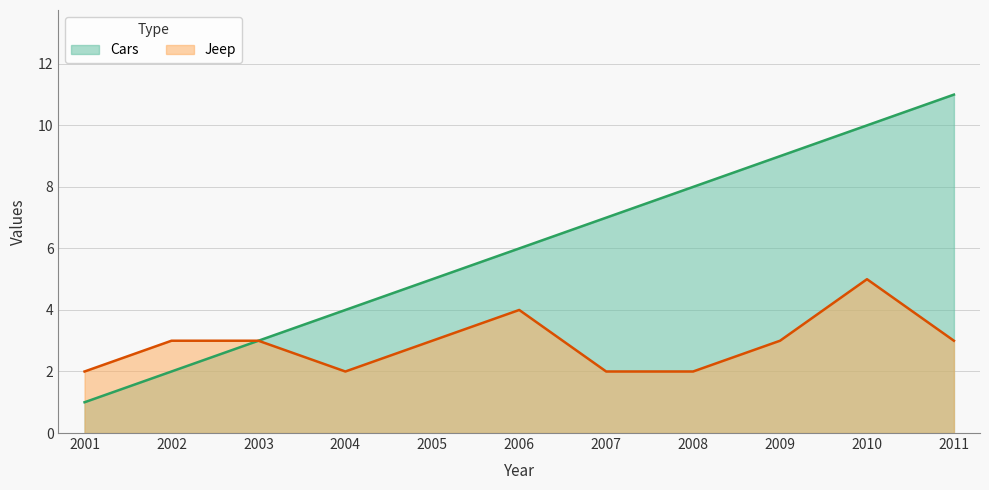

What are all the series names shown in the legend?

Cars, Jeep